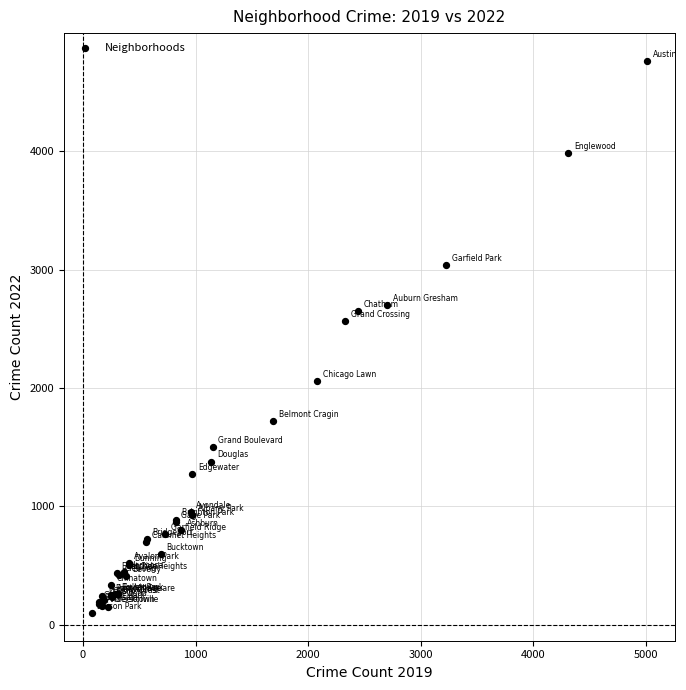

What Y value in the scatter plot is closest to 2431?

2566